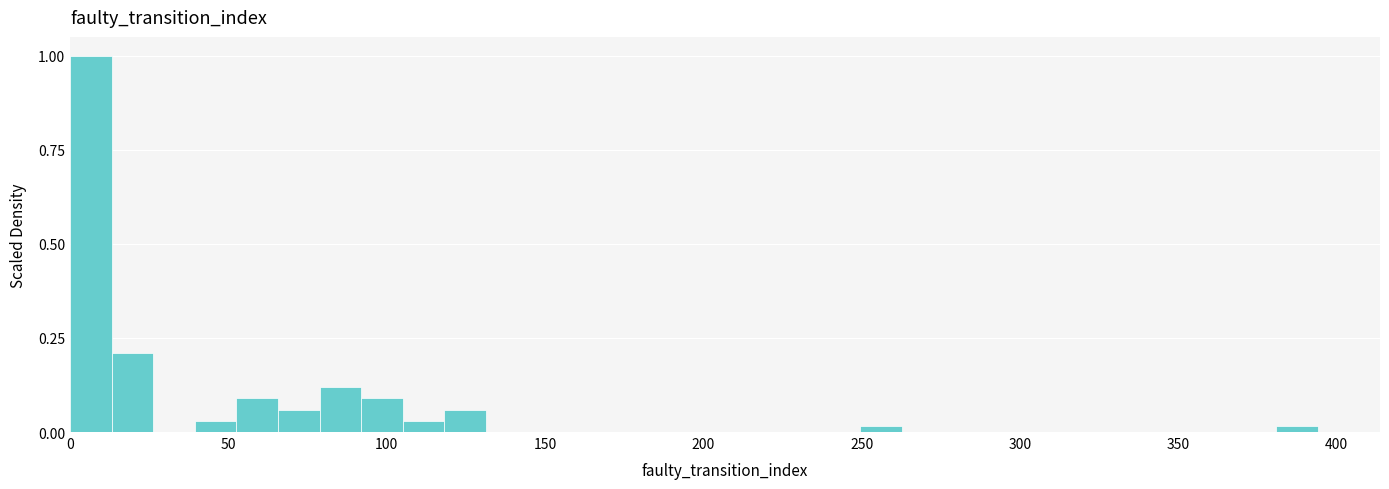

Around what value on the x-axis is the tallest bar? Give the approximate position of its centre, as read against the axis.

5